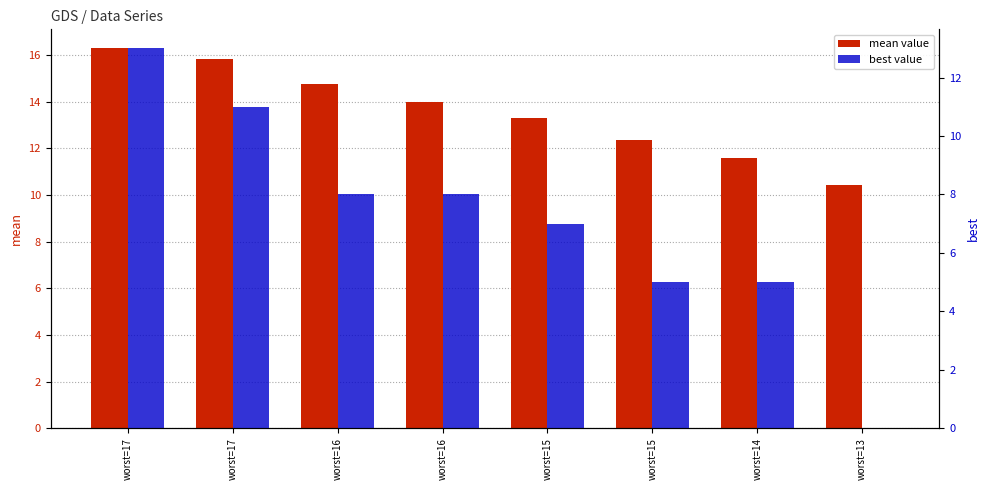

At which label does mean value reach its peak?

worst=17